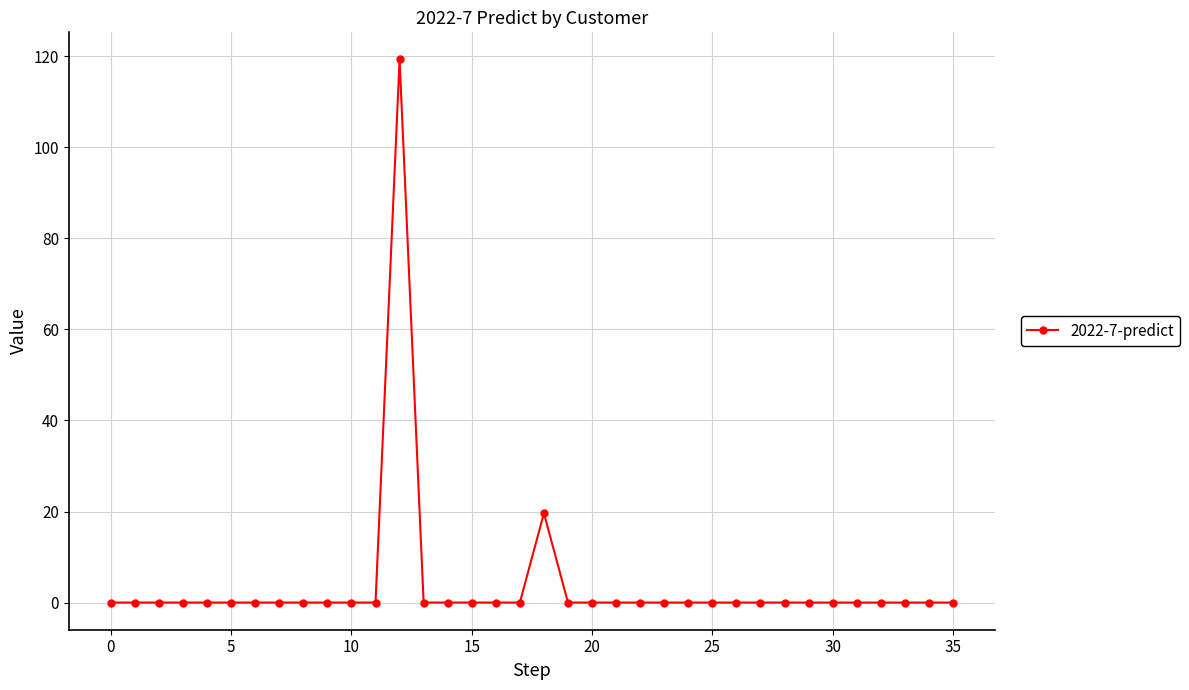

True or false: the data has more than 1 interior local peaks.

True